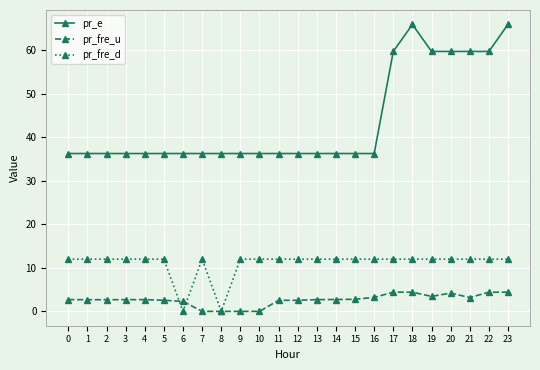

What is the difference between the second highest and minimum values in the pr_e series?

29.7